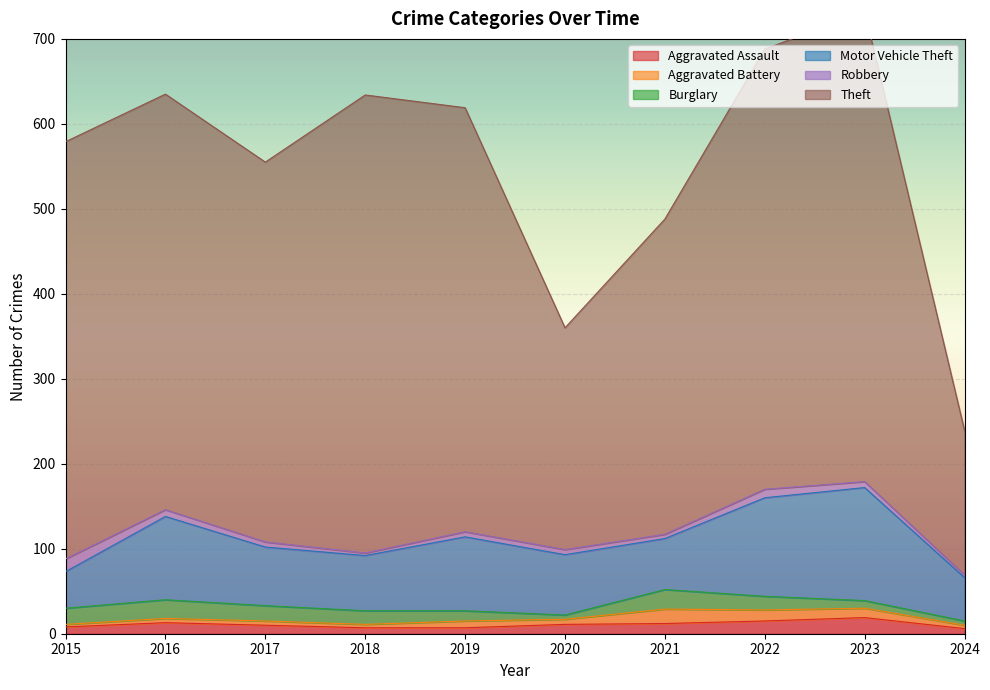

Rank the categories by Burglary value from lowest to highest.

2020, 2024, 2023, 2019, 2018, 2022, 2017, 2015, 2016, 2021